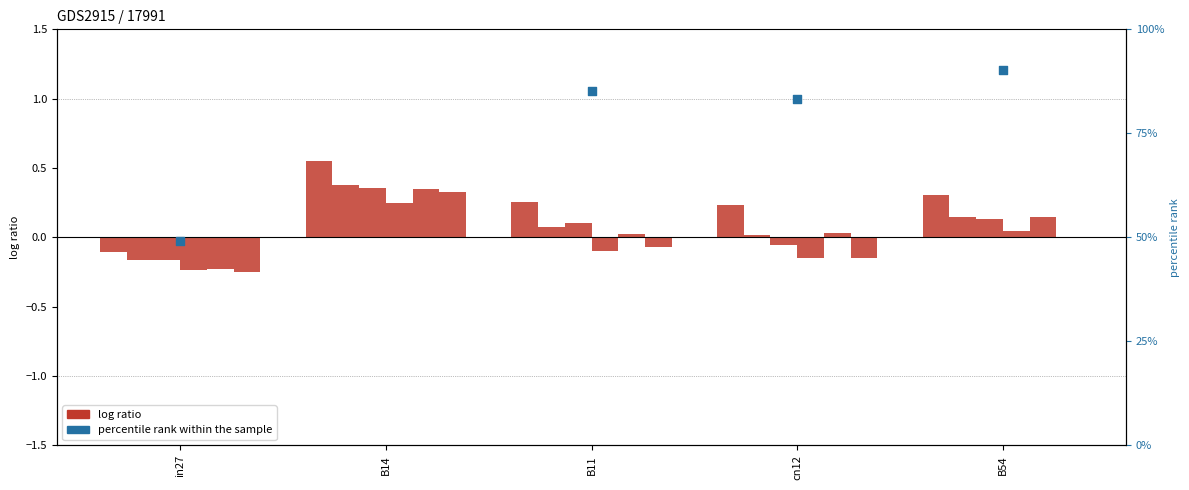

Which series contains the highest Y value?

percentile rank within the sample